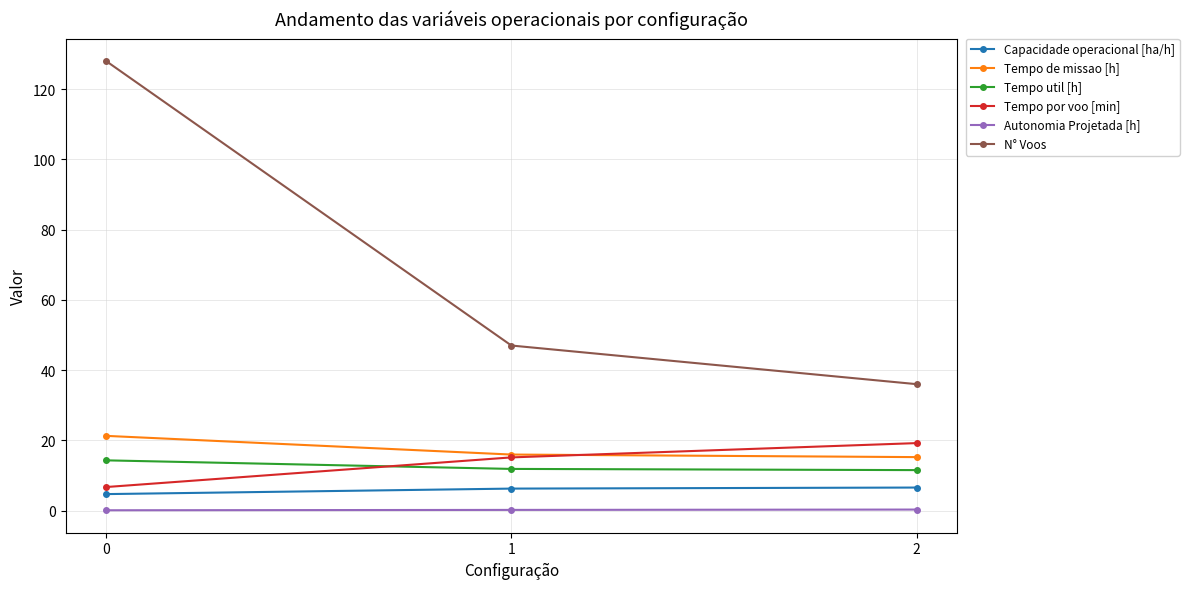

What is the minimum value shown in the chart?

0.1